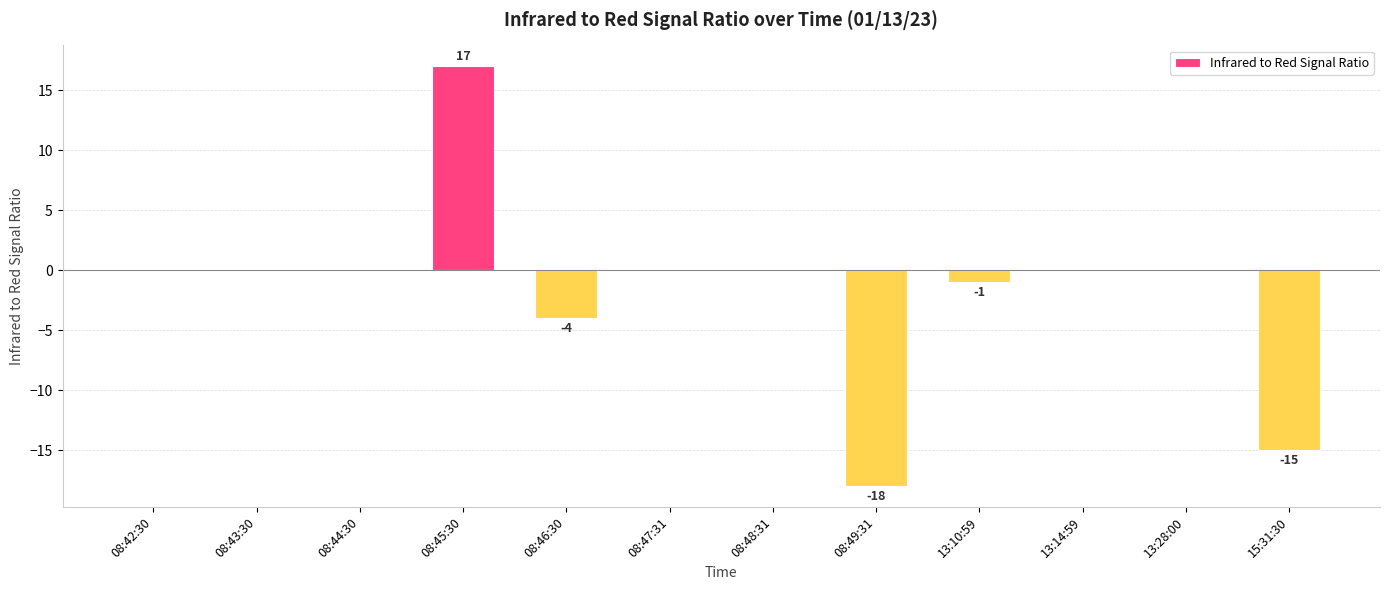

What is the change in value from 08:43:30 to 08:49:31?

-18